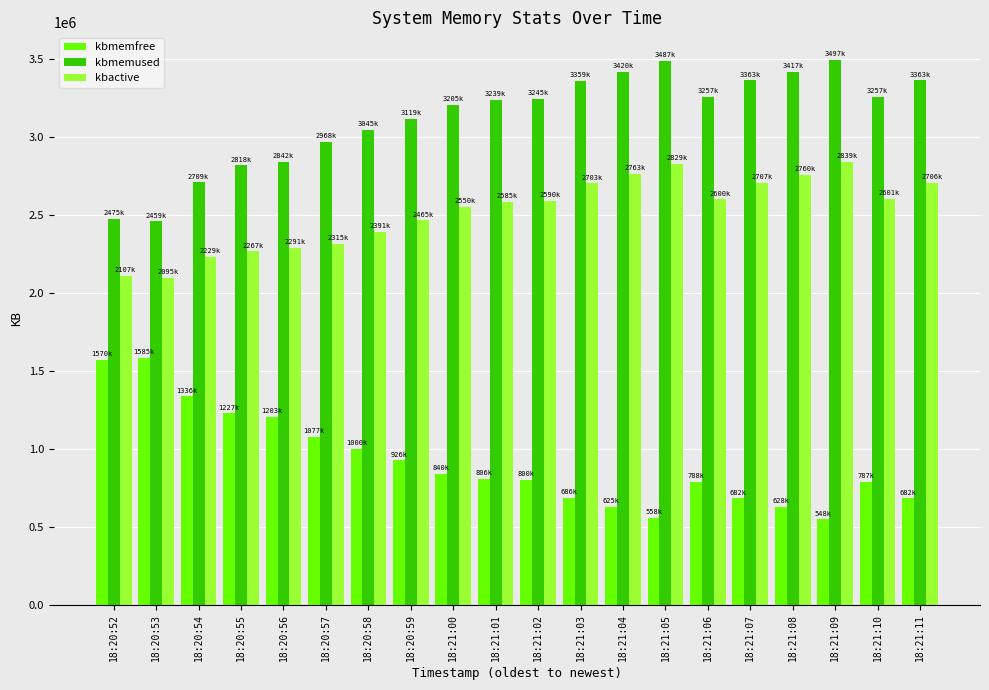

What are all the series names shown in the legend?

kbmemfree, kbmemused, kbactive